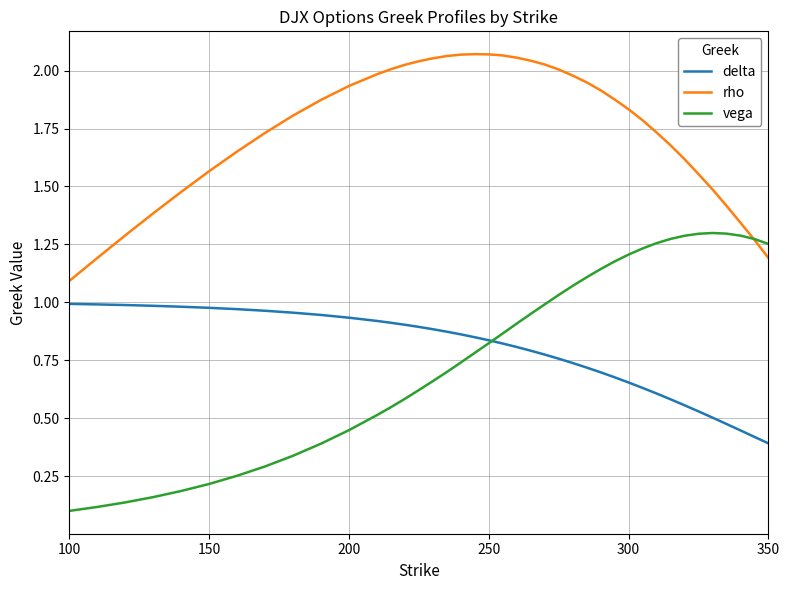

True or false: rho and delta cross at least once.

False